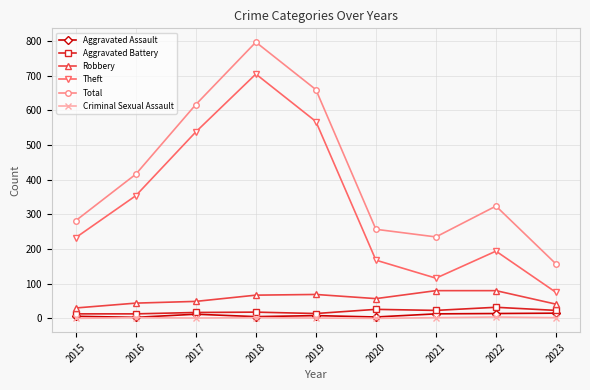

Which series has the largest range (max minus min)?

Total